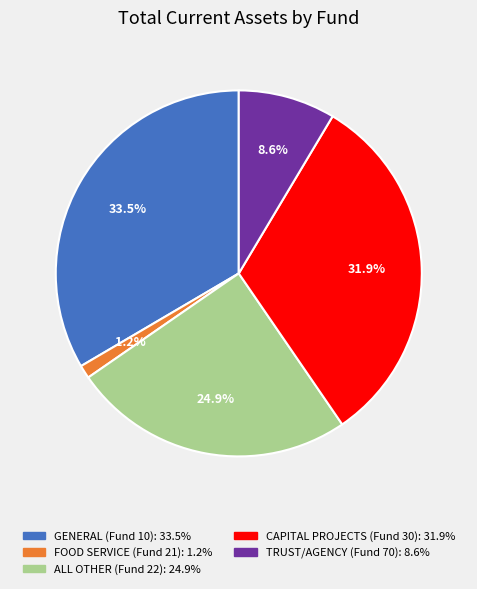

How many slices are in this pie chart?

5